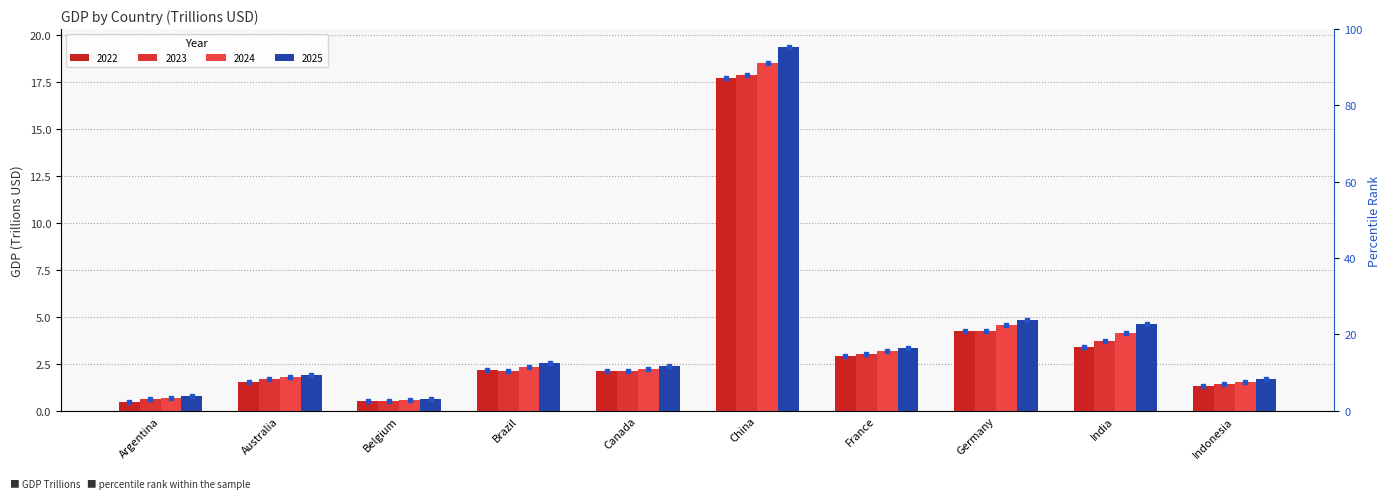

What is the value of the 2024 bar at the 10th from the left?

1.6